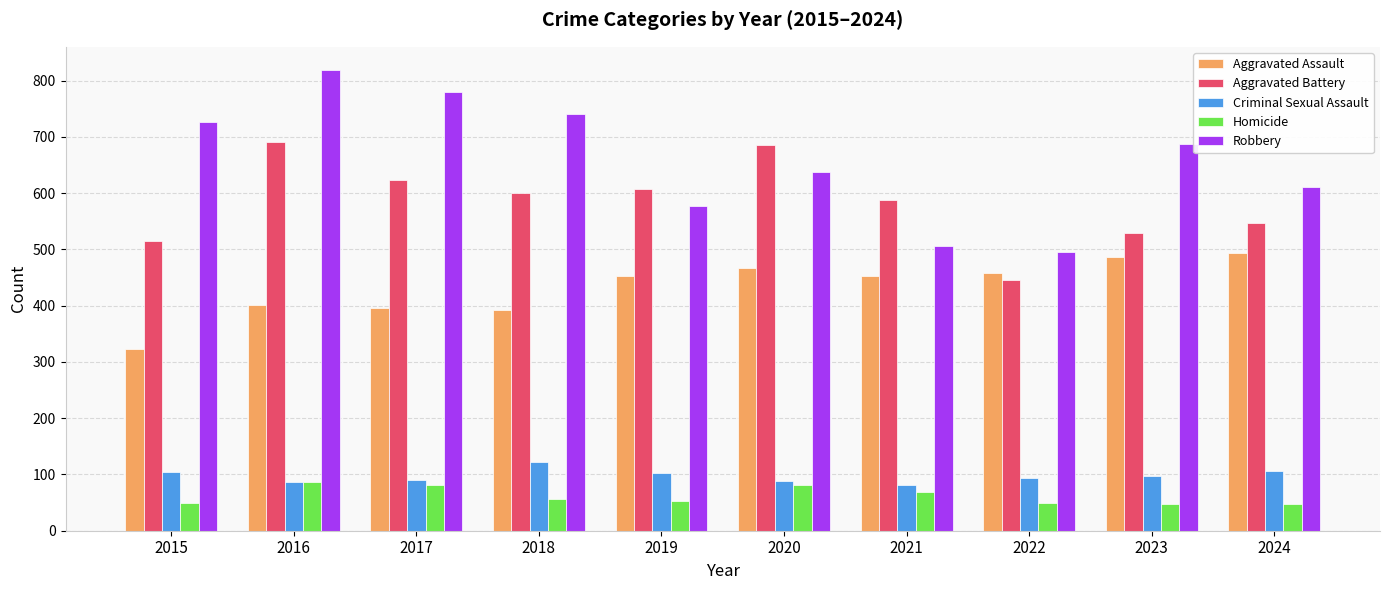

What is the approximate value of Aggravated Battery at 2022, to the nearest 10?

450